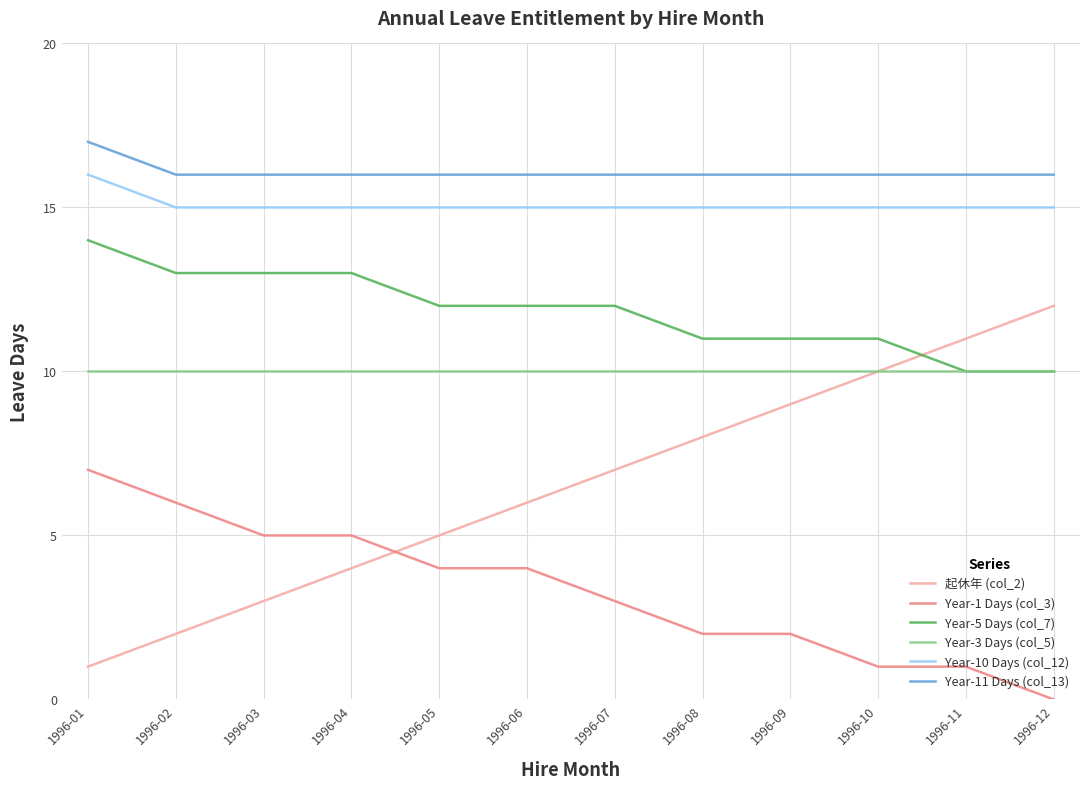

Rank the series by their maximum value, from highest to lowest.

Year-11 Days (col_13), Year-10 Days (col_12), Year-5 Days (col_7), 起休年 (col_2), Year-3 Days (col_5), Year-1 Days (col_3)